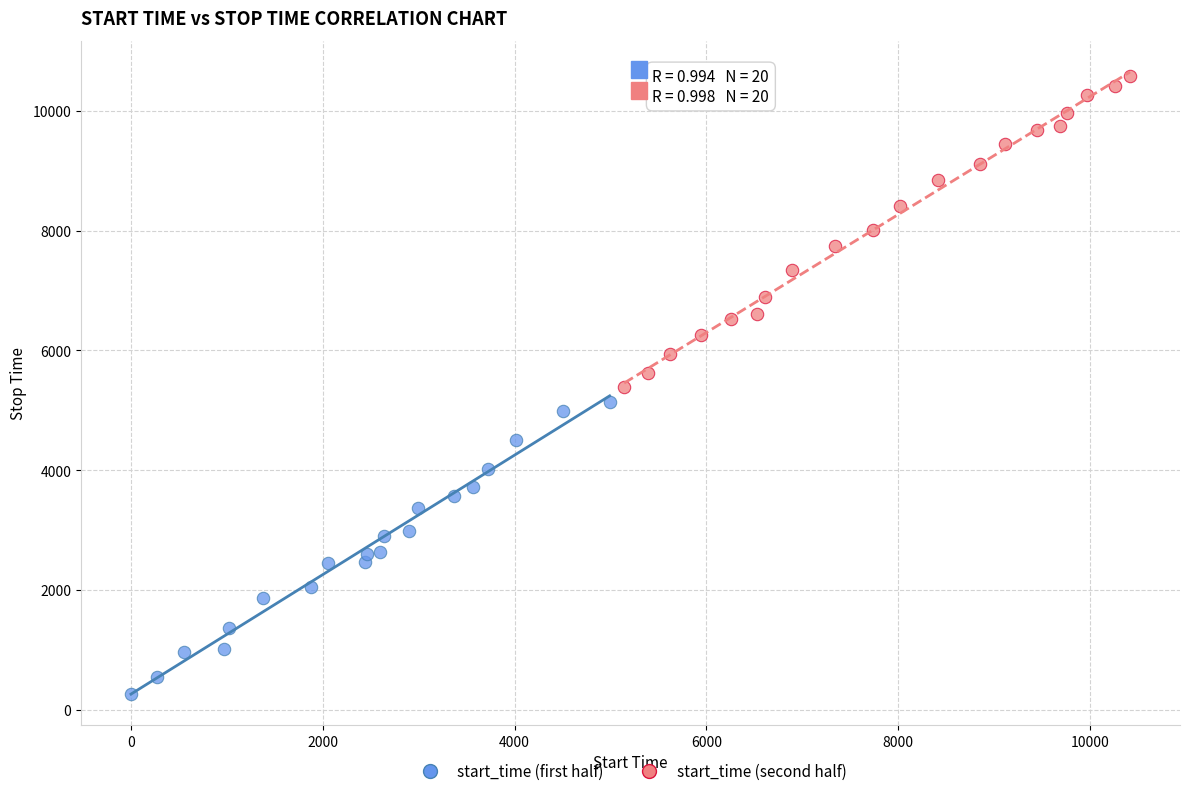

Which series contains the lowest Y value?

start_time (first half)